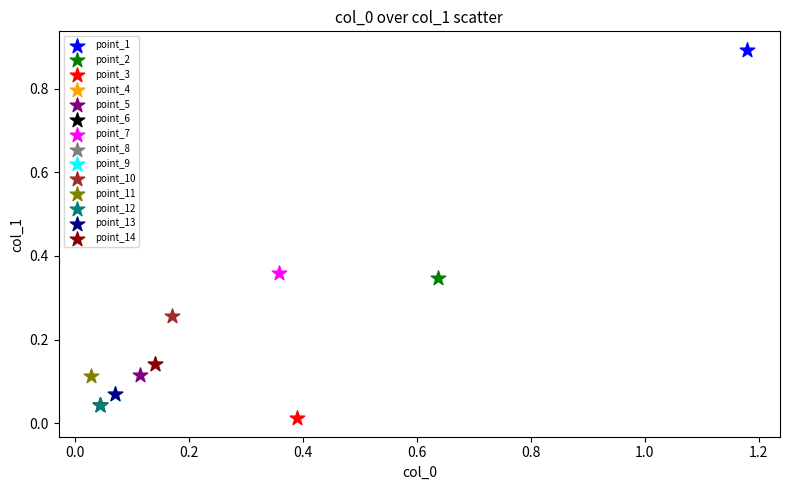

What are all the series names shown in the legend?

point_1, point_2, point_3, point_4, point_5, point_6, point_7, point_8, point_9, point_10, point_11, point_12, point_13, point_14